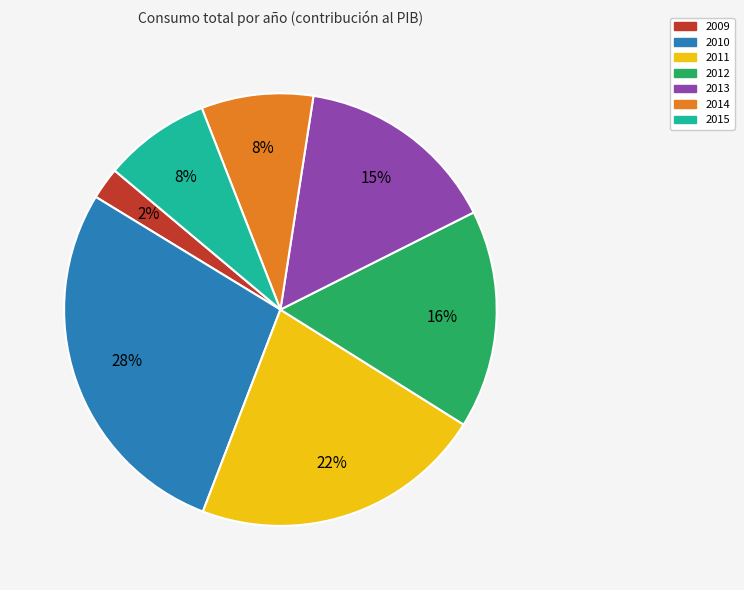

Which slice is the largest?

2010